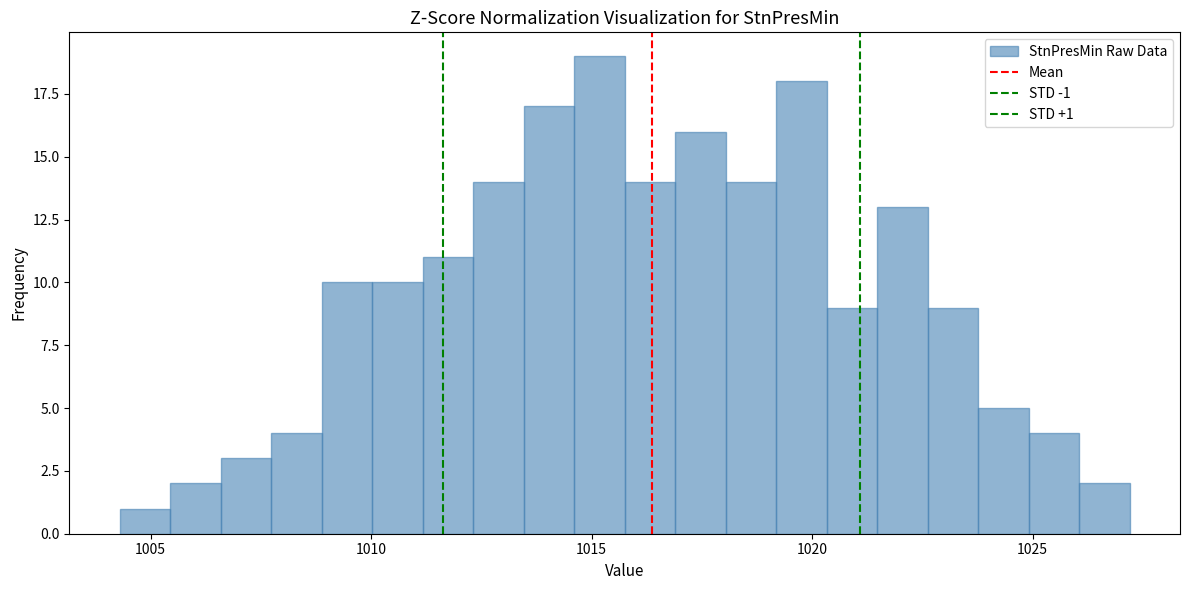

Read against the x-axis, roughly where is the centre of the tallest bar?

1015.0